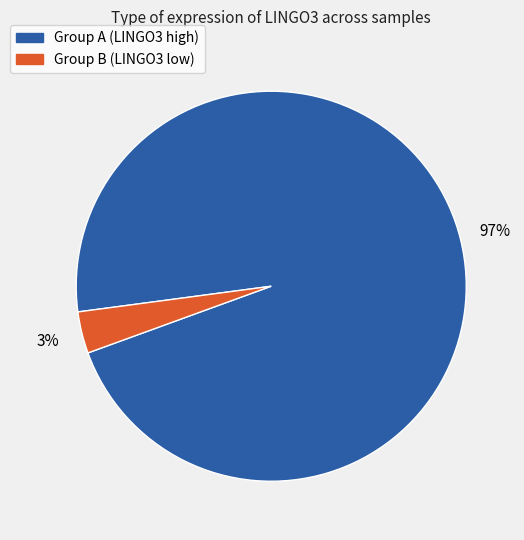

To the nearest percent, what is the average slice percentage?

50%